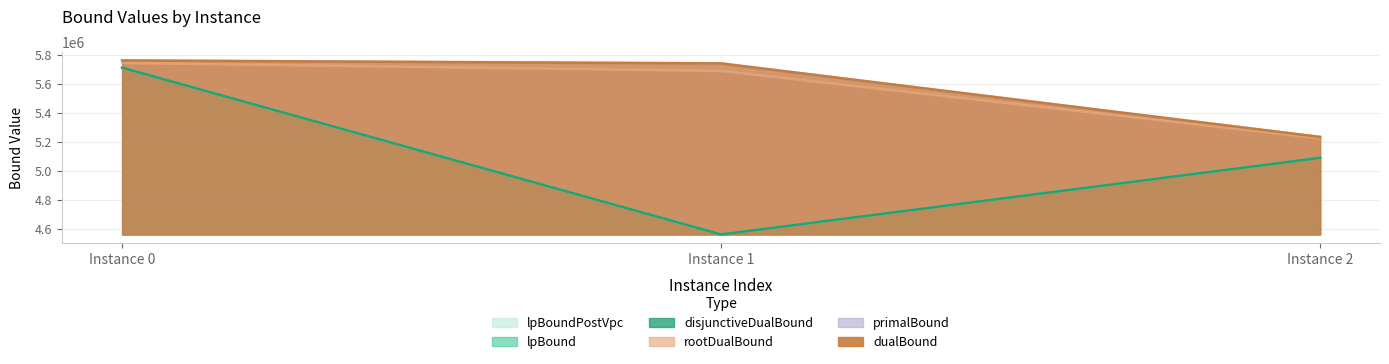

Rank the series at 1 from lowest to highest value.

lpBound, disjunctiveDualBound, lpBoundPostVpc, rootDualBound, dualBound, primalBound